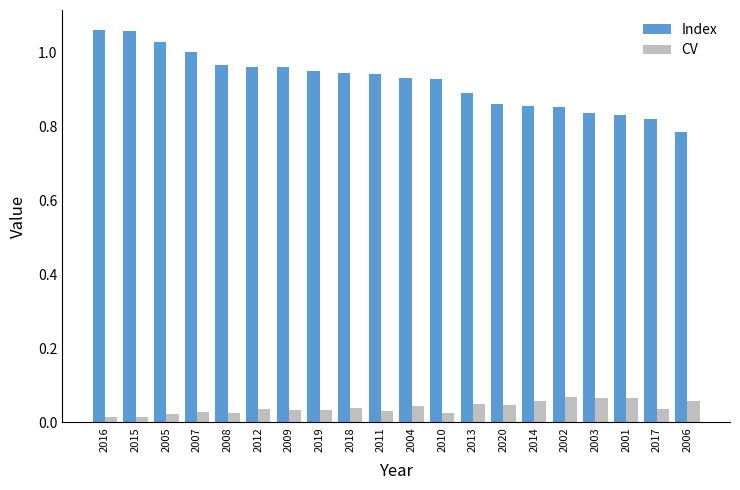

Which series has the largest total across all categories?

Index